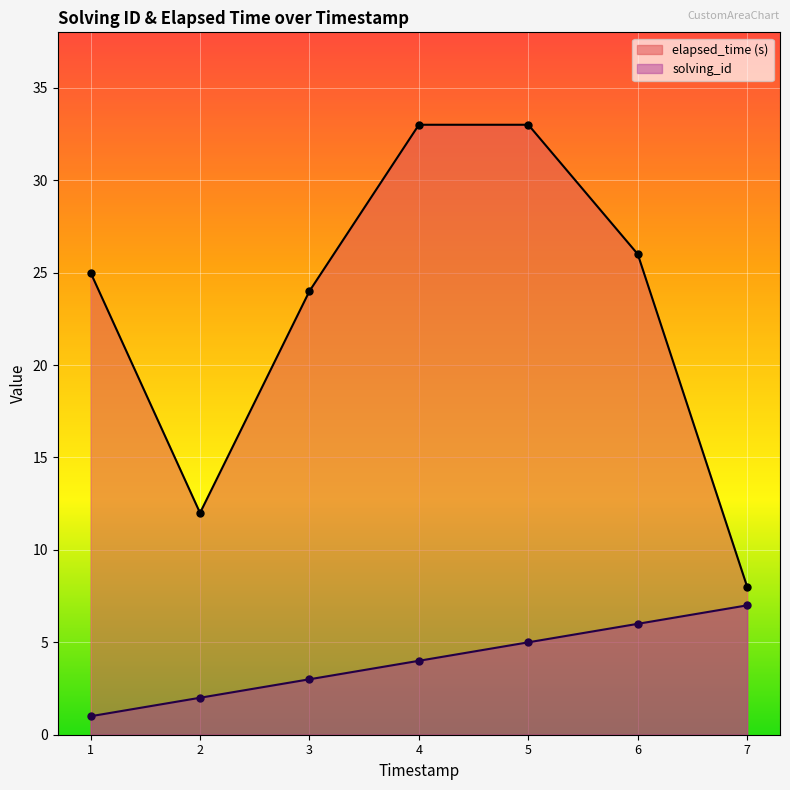

What is the maximum value for elapsed_time (s)?

33